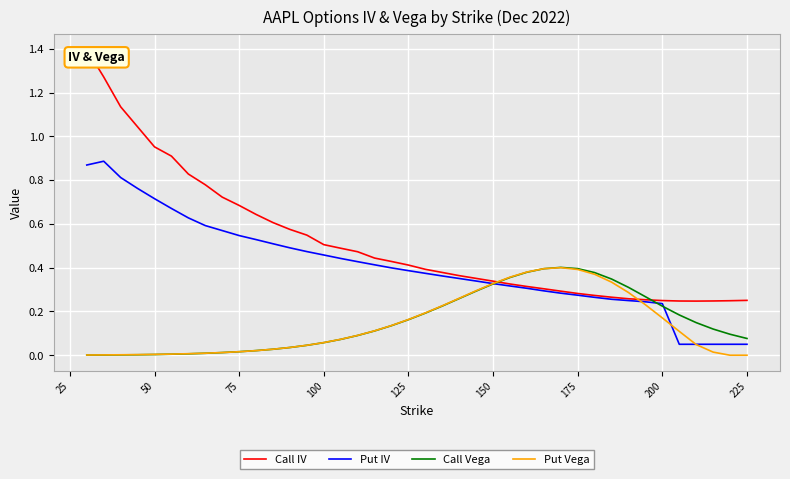

Which series has the widest spread of values?

Call IV